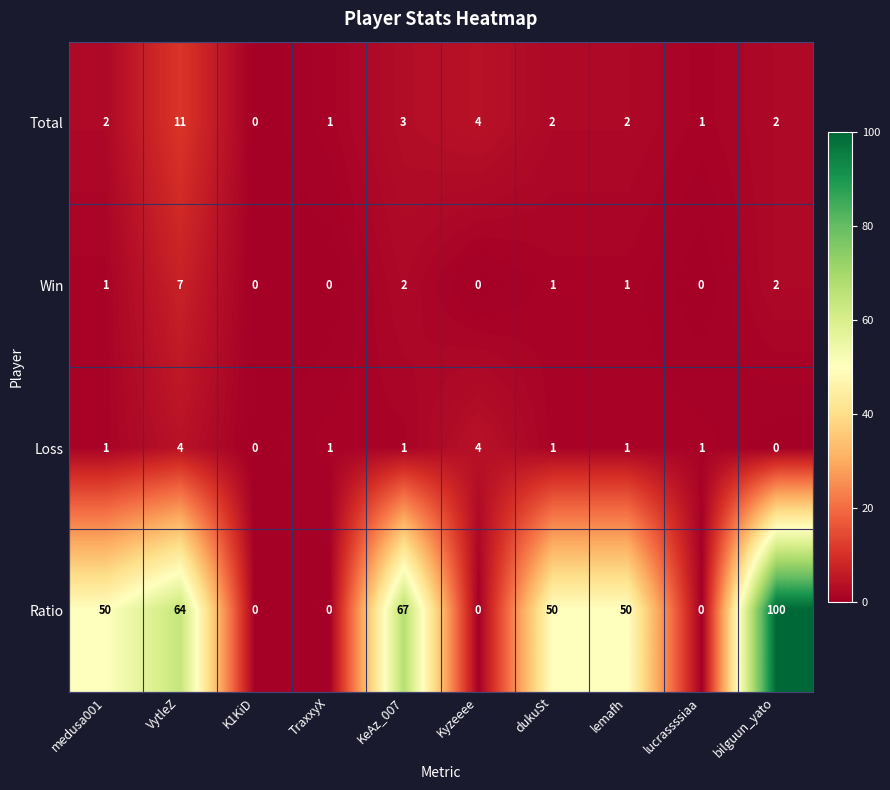

What is the average value of the Total series?

3